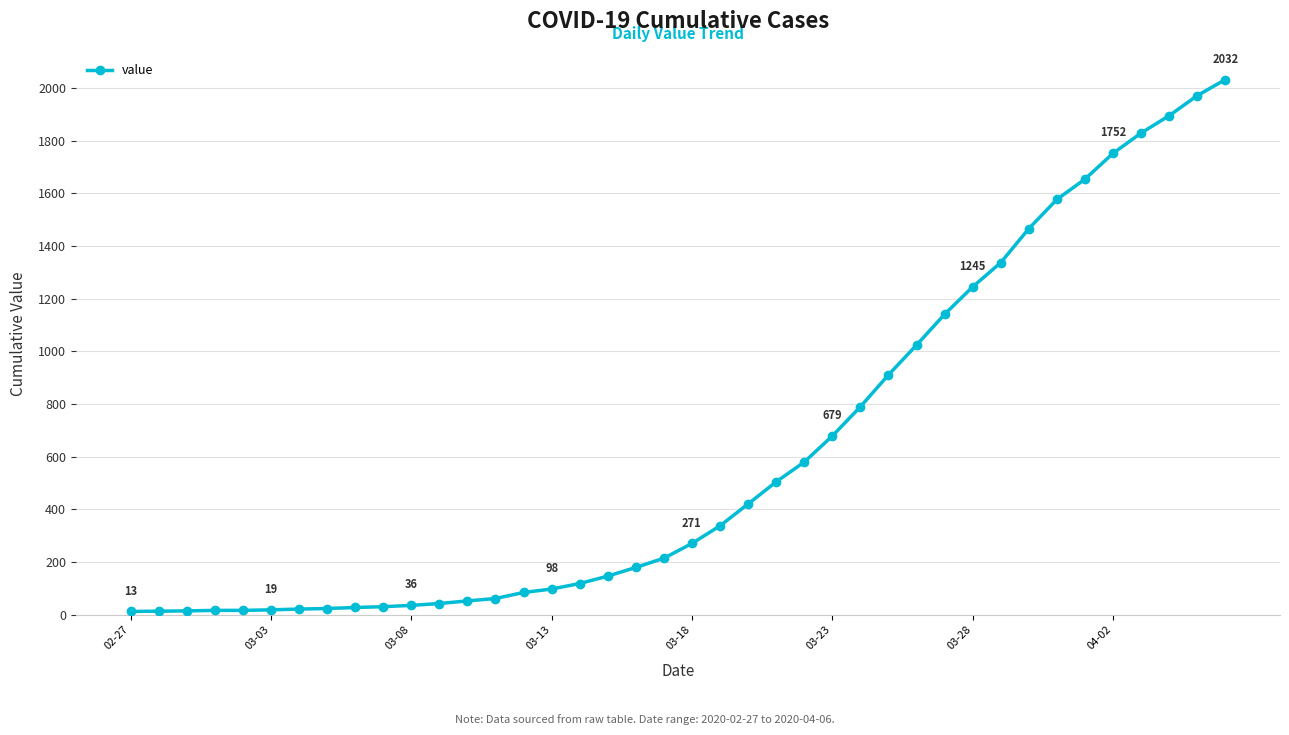

What is the sum of all values?

24656